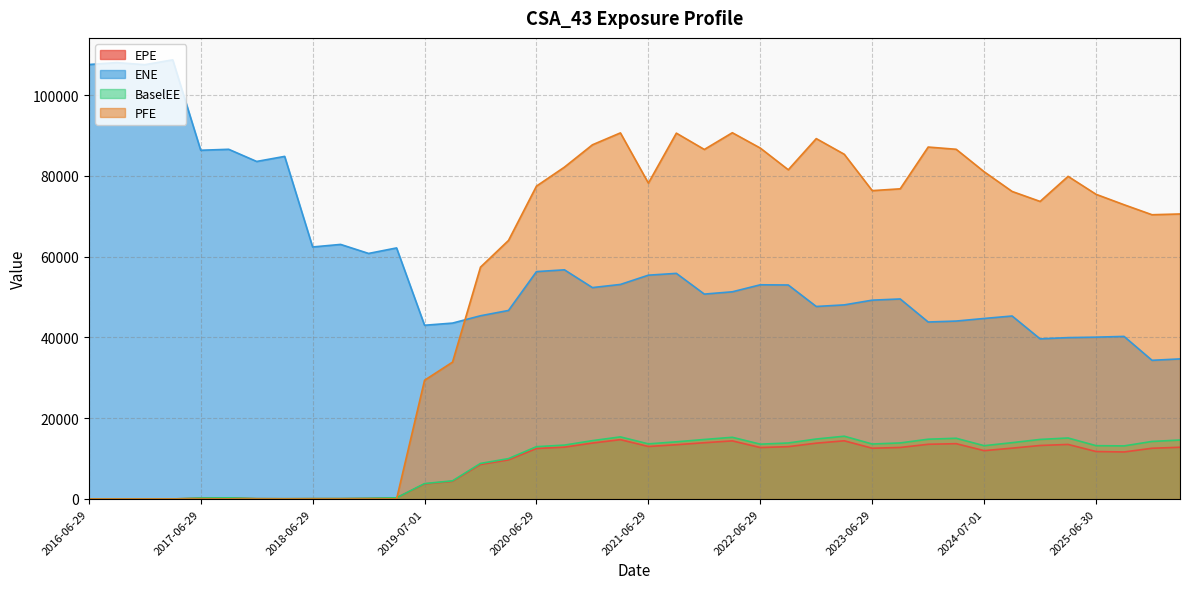

How many values in the BaselEE series are below 13347?

20